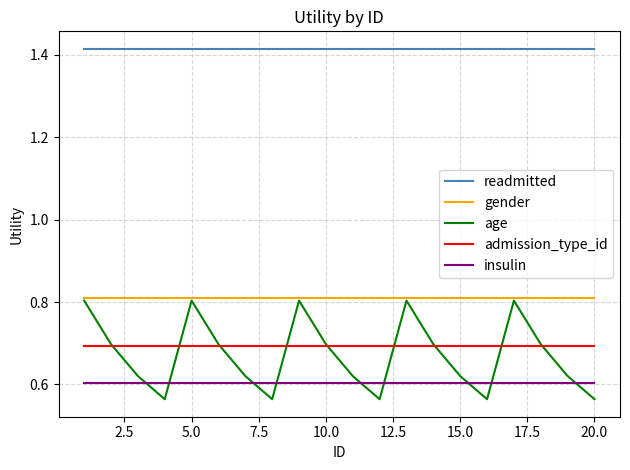

True or false: admission_type_id and insulin cross at least once.

False